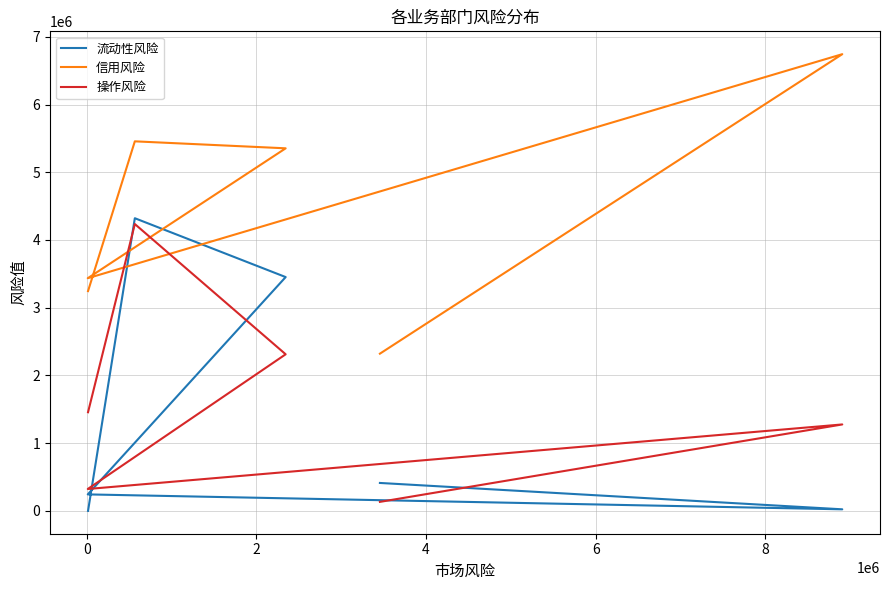

What is the greatest value displayed?

6743643